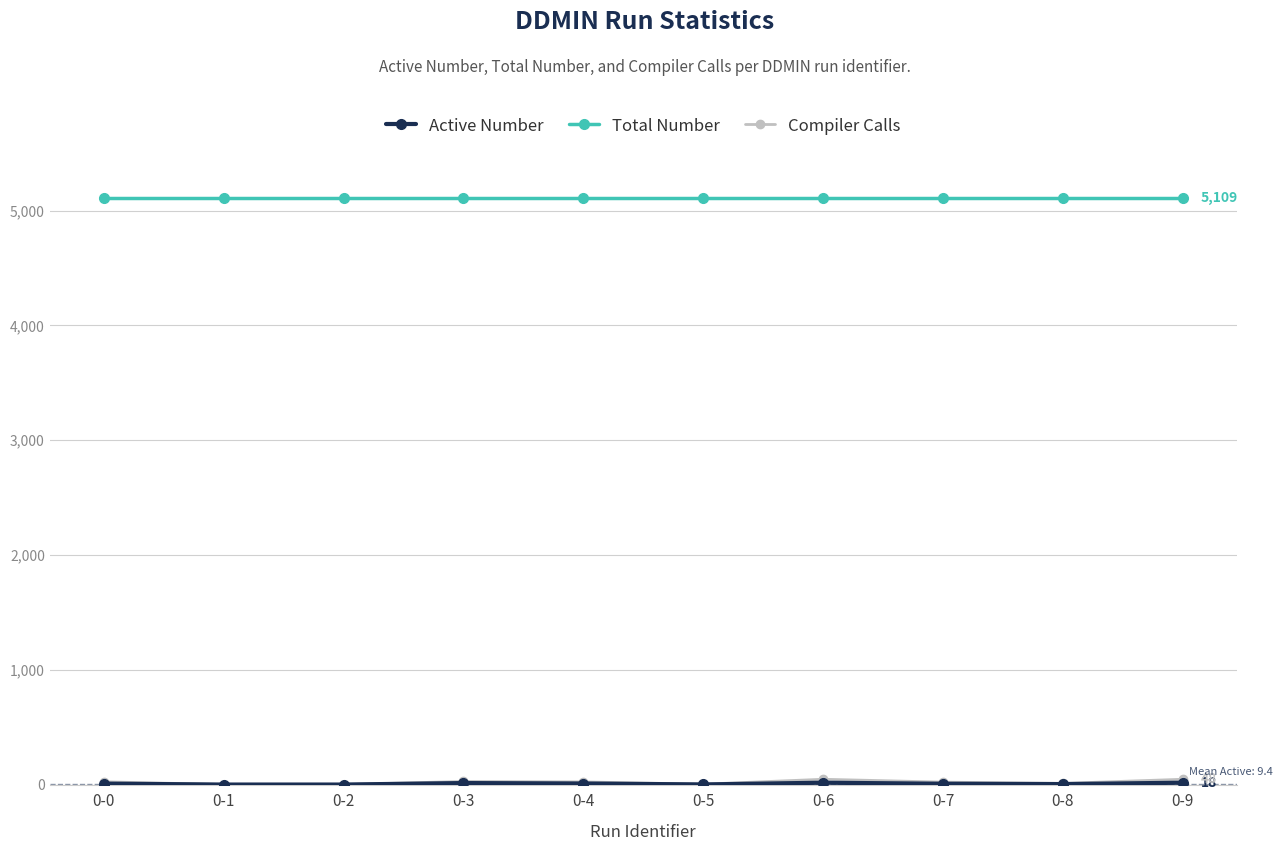

Count the number of categories in the chart.

10